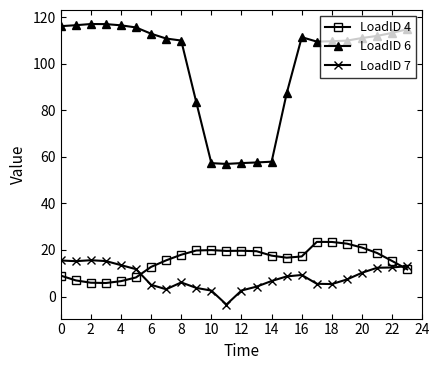

What is the sum of all LoadID 4 values?

375.2